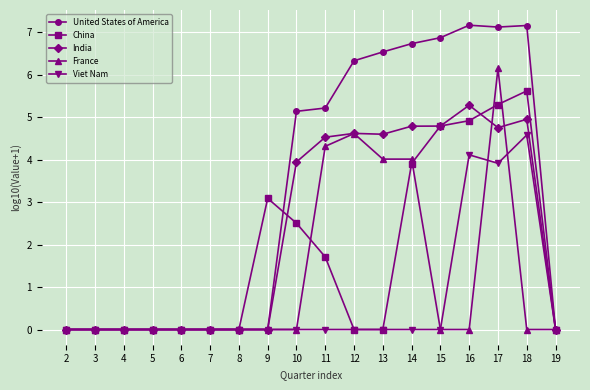

What is the difference between the second highest and second lowest values in the United States of America series?

7.2